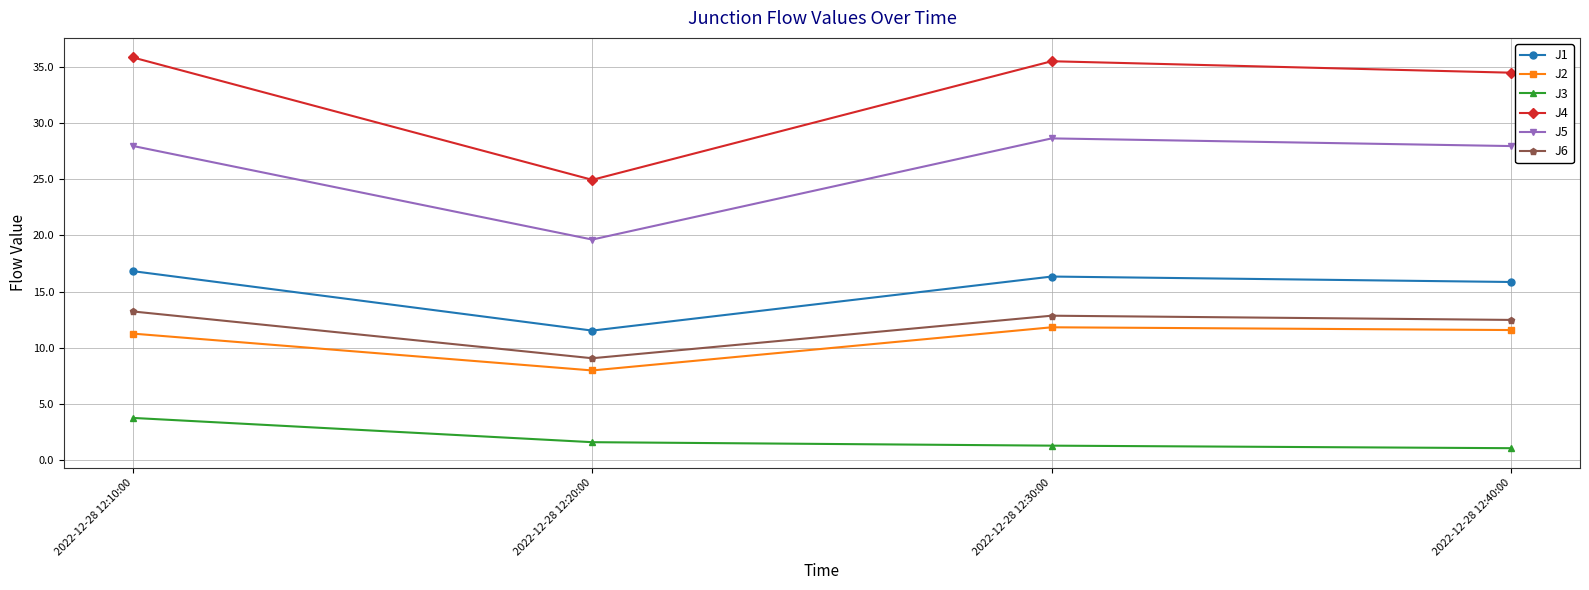

Which series has the widest spread of values?

J4